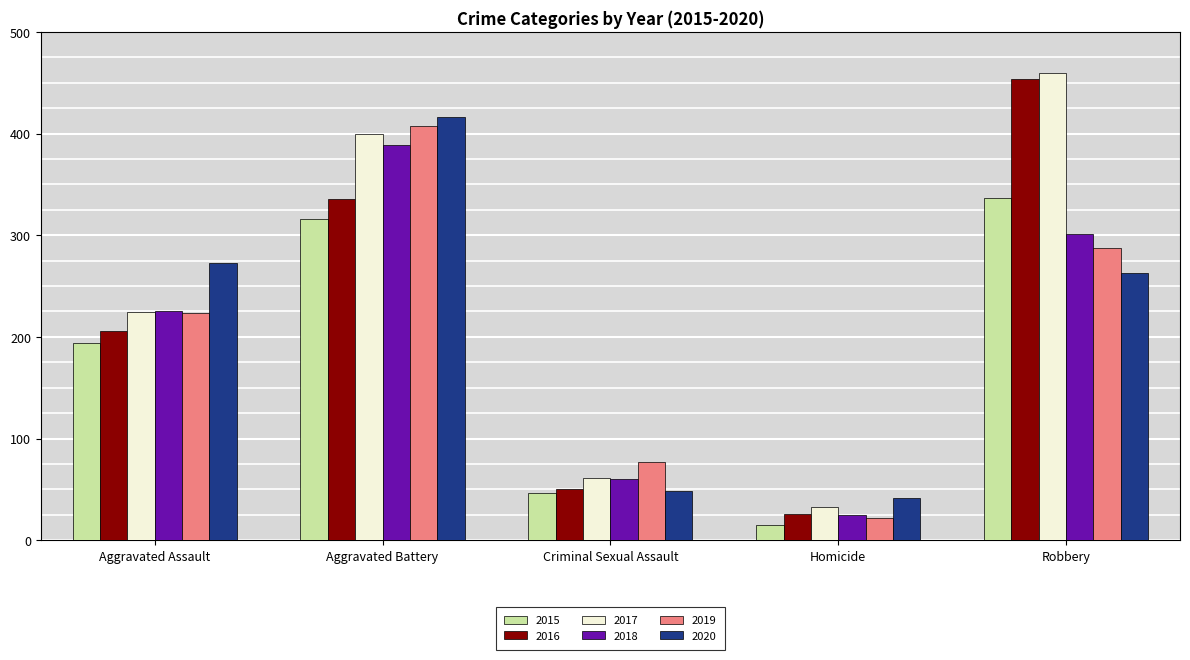

Is it true that 2020 equals 263 at Robbery?

True